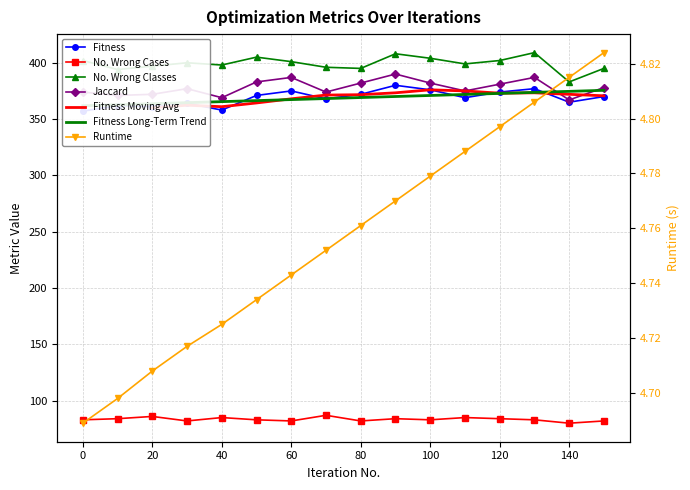

Where is the first local maximum for No. Wrong Cases?

20